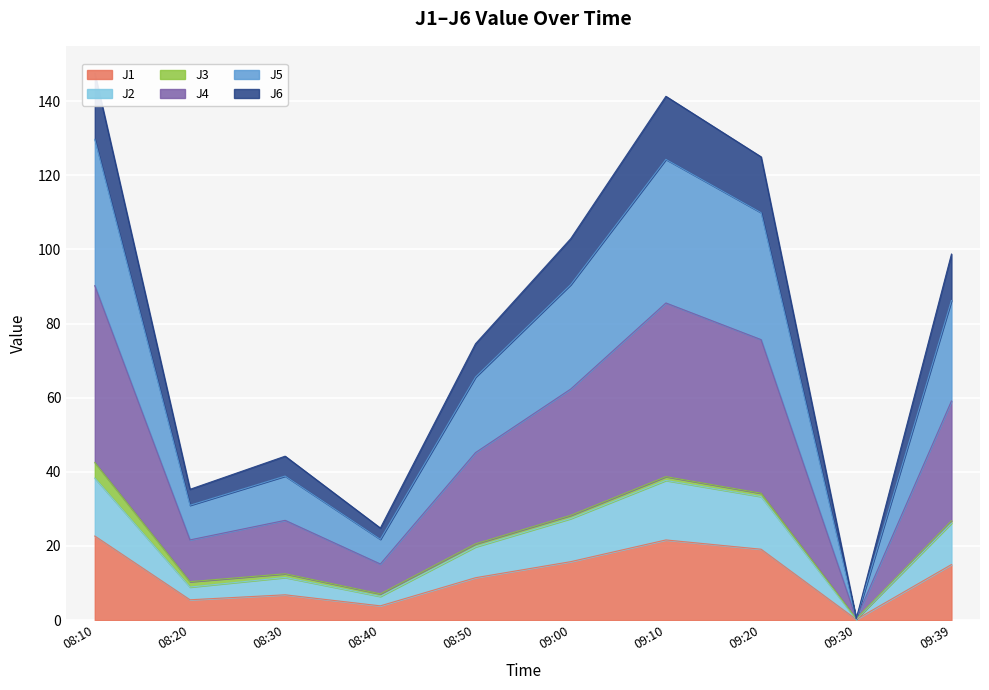

Is it true that J1 equals 15.0 at 09:39?

True